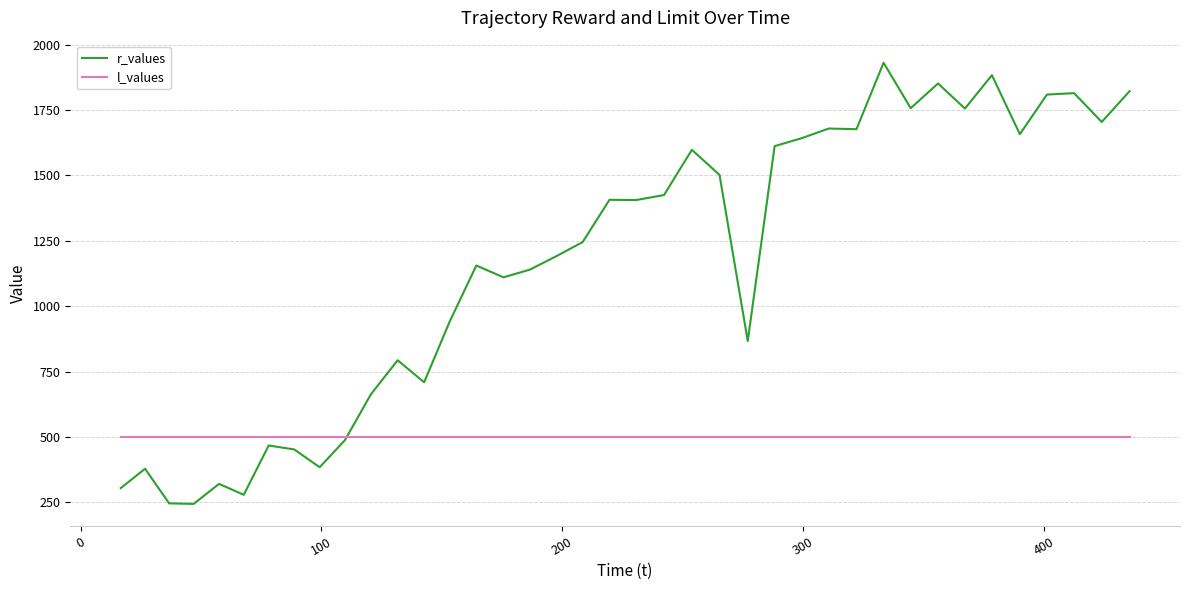

In r_values, how many points are higher than both neighbors (excluding endpoints)?

12